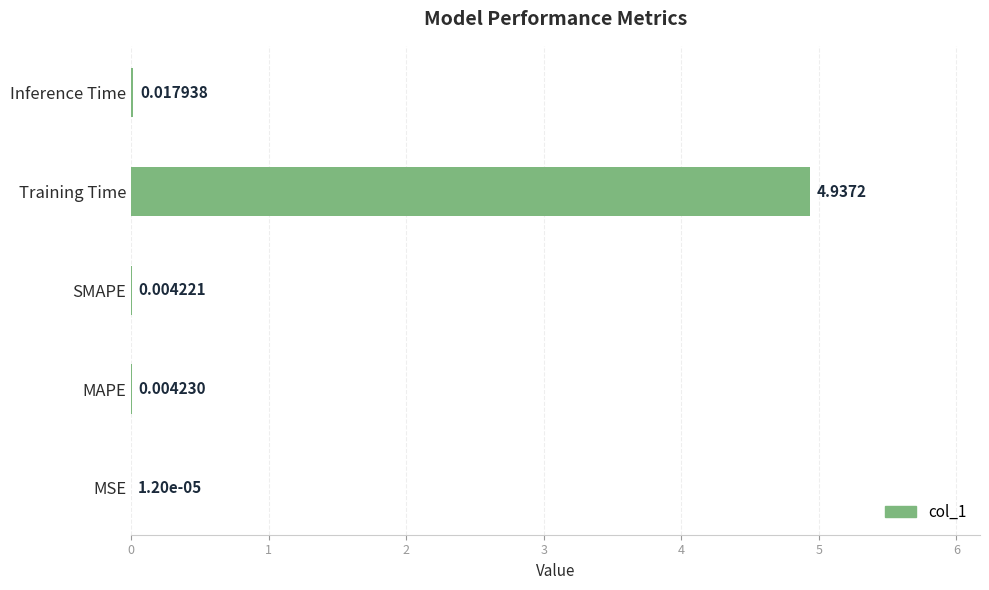

At which category does the chart reach its peak across all series?

Training Time